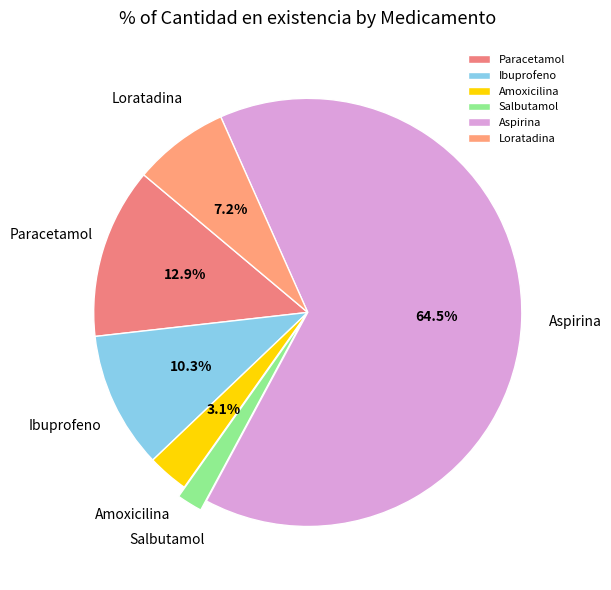

Do Ibuprofeno and Salbutamol together represent more than half of the pie?

No